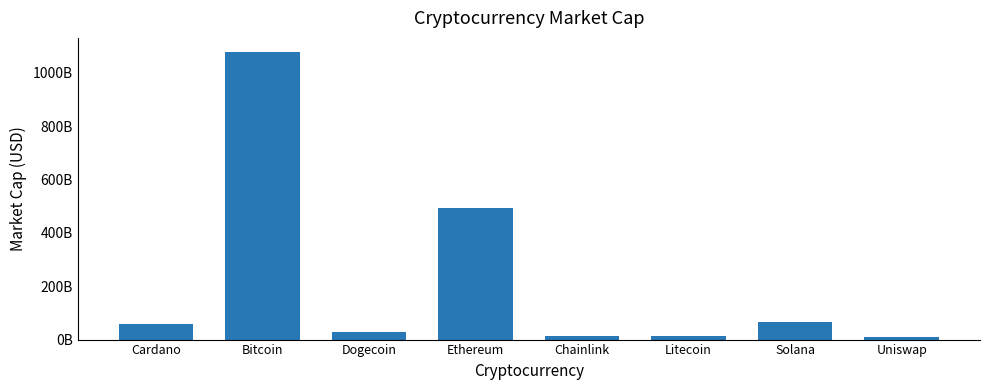

Reading right to left, extract all data points from this chart.

Uniswap=9713252379	Solana=66922695969	Litecoin=14551272655	Chainlink=12566867029	Ethereum=495078633973	Dogecoin=29426385159	Bitcoin=1077132829662	Cardano=57916797073